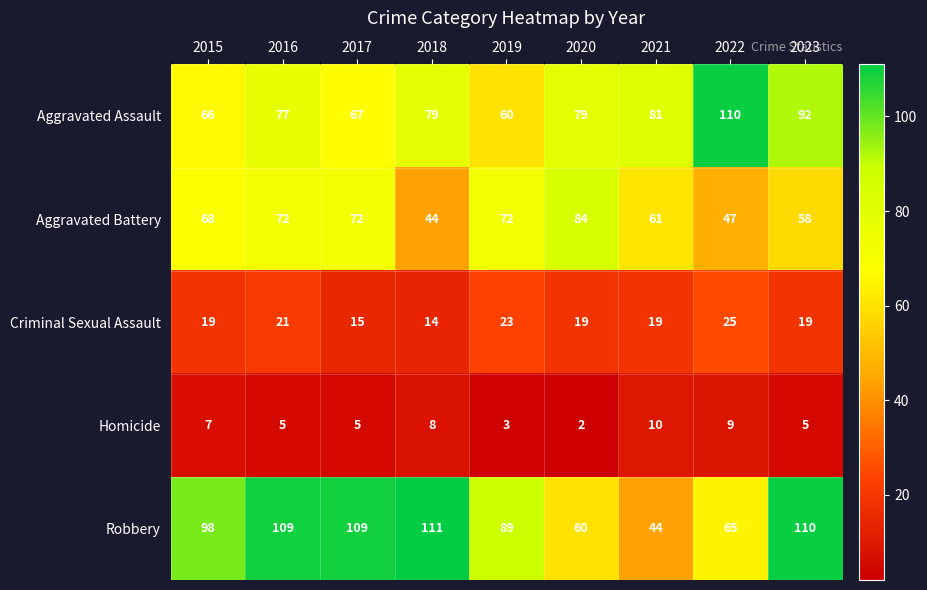

At which label does Homicide first exceed 5?

2015